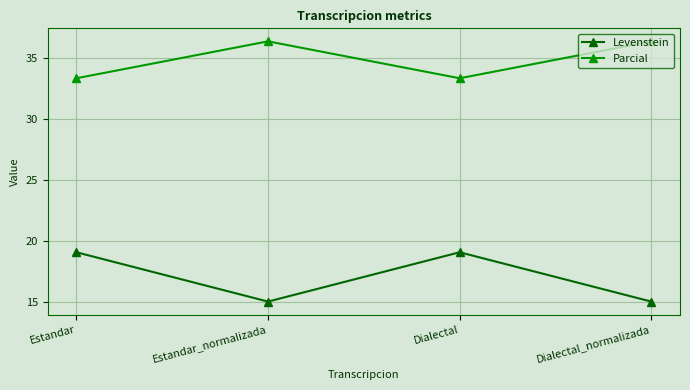

Reading left to right, what are all the values shown in this chart?

Levenstein: Estandar=19.0	Estandar_normalizada=15.0	Dialectal=19.0	Dialectal_normalizada=15.0
Parcial: Estandar=33.3	Estandar_normalizada=36.4	Dialectal=33.3	Dialectal_normalizada=36.4